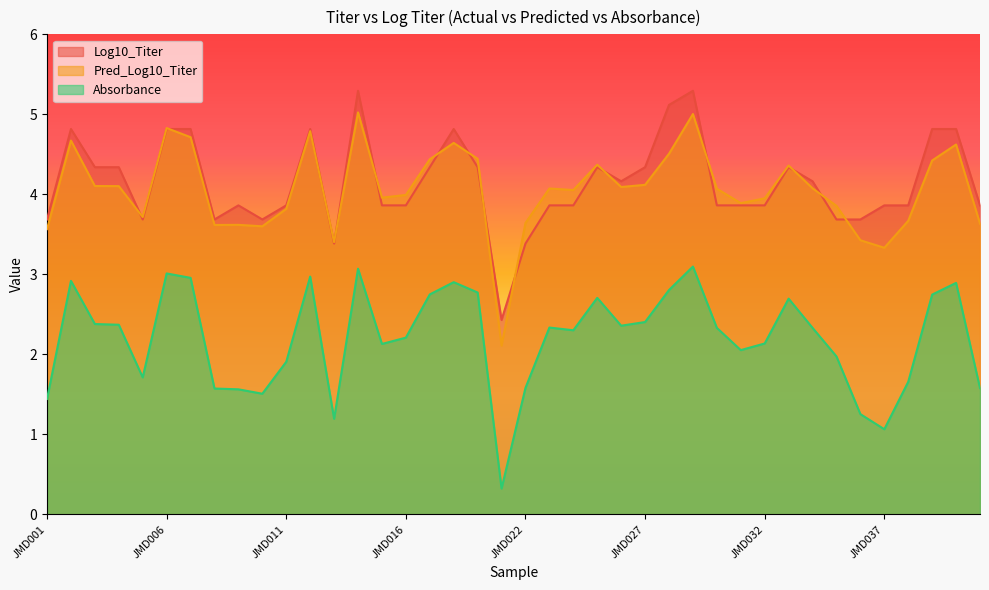

How many data points does each series have?

40